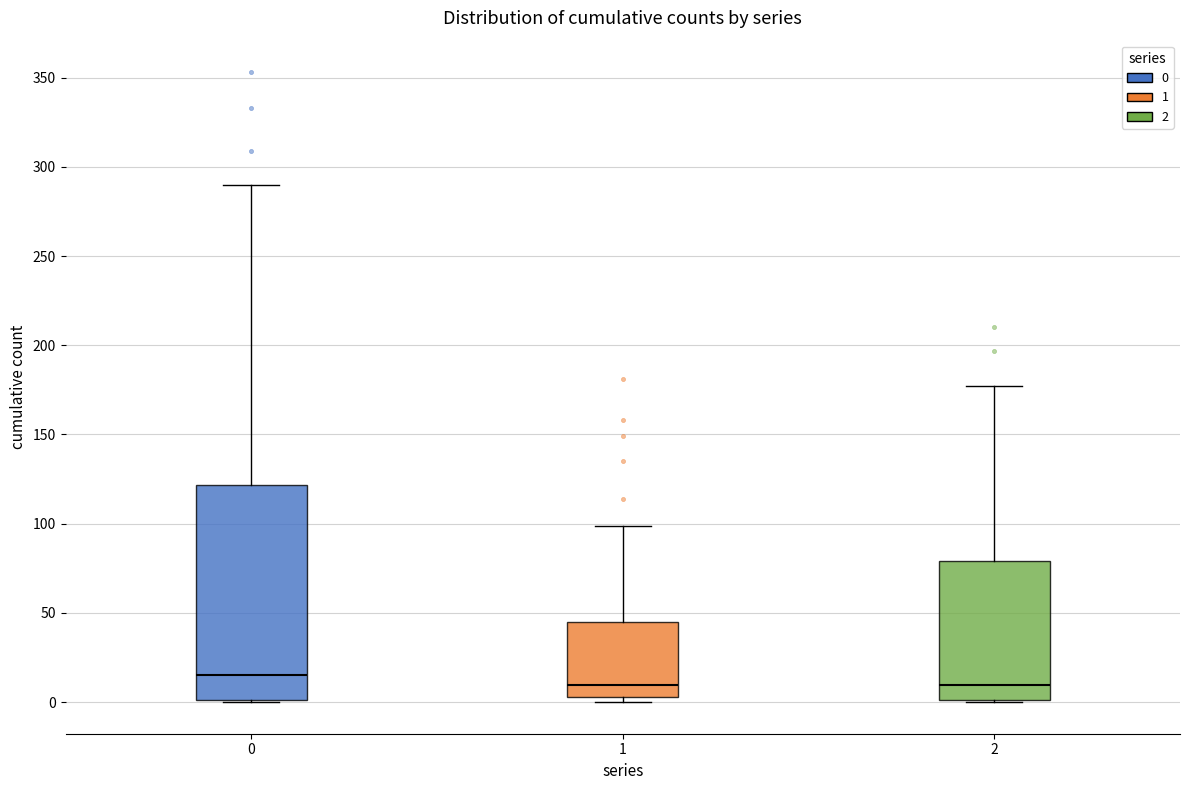

Where is the lower edge of the box at x = 2 on the y-axis? The values are not printed on the chart, so give them approximately, as read against the axis.

0